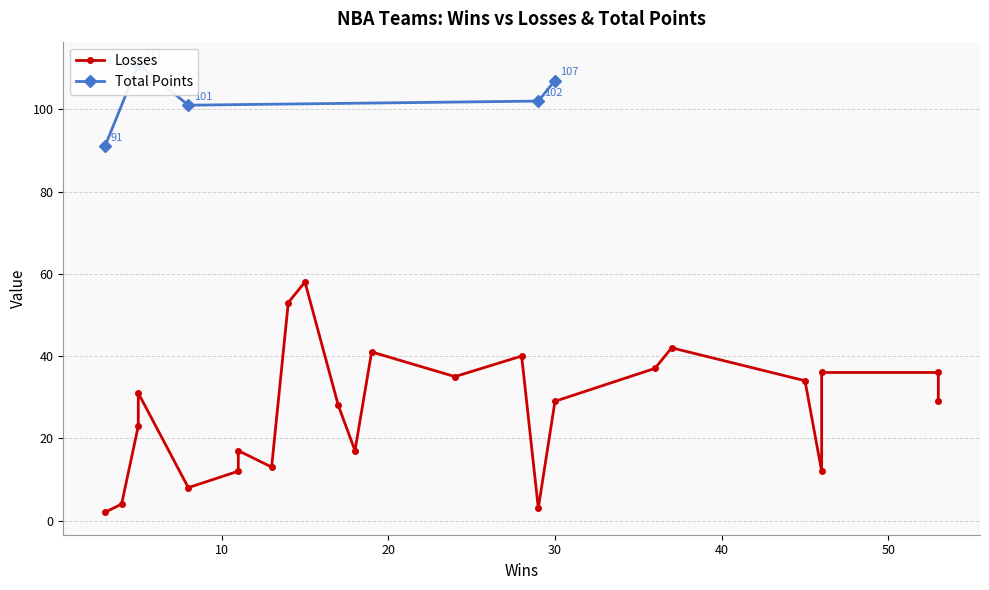

Which has a higher value, 11 or 18?

18